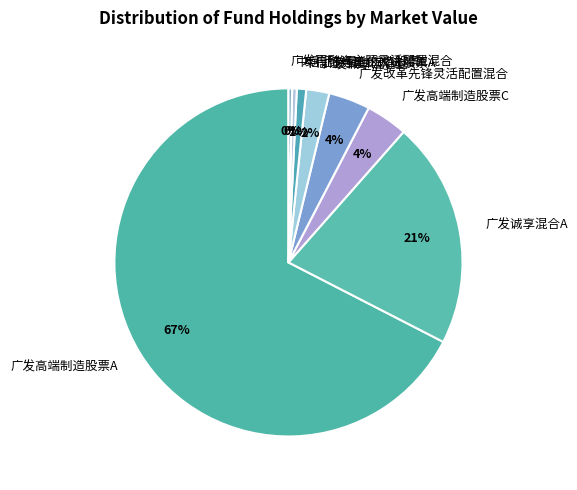

Which category has the biggest portion of the pie?

广发高端制造股票A